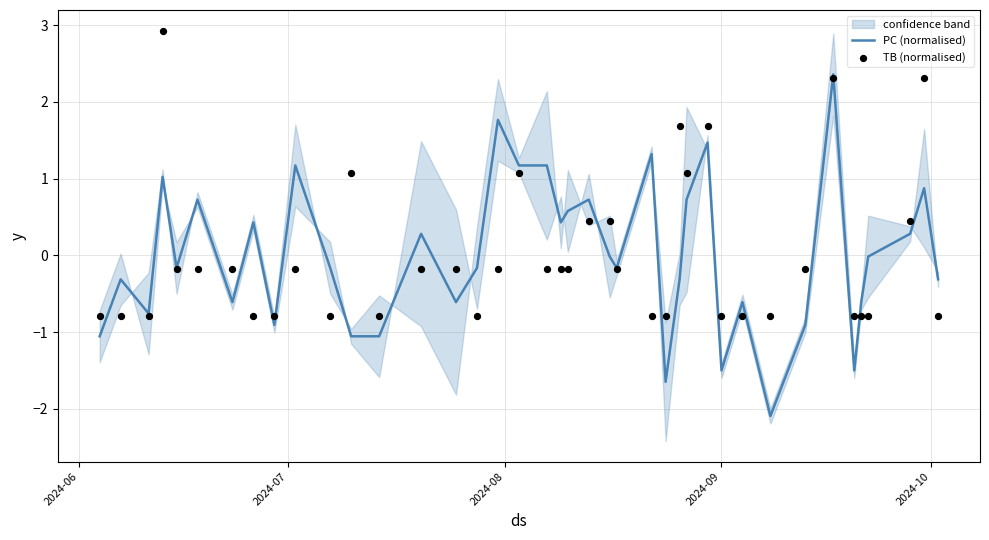

Which series has the largest total across all categories?

TB (normalised)